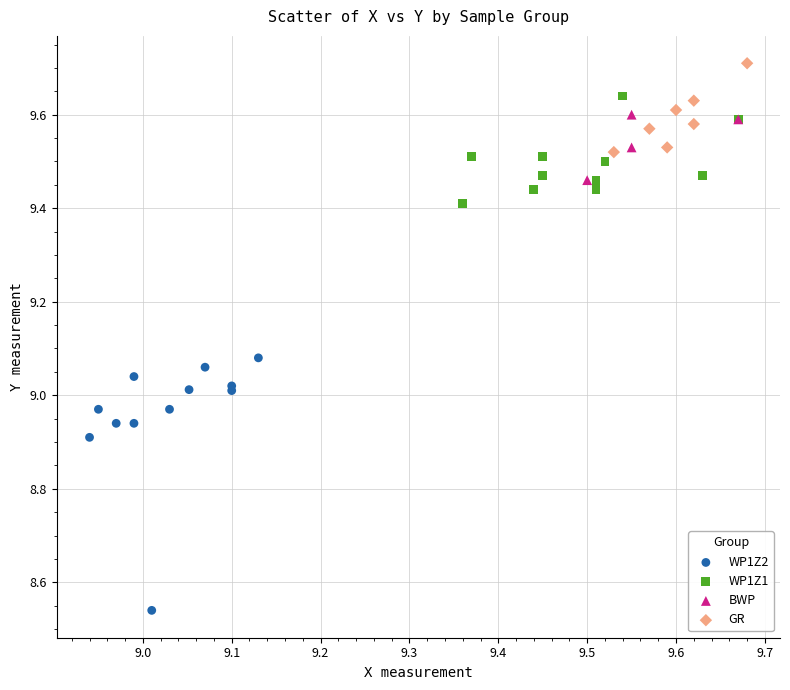

Which series reaches the minimum Y coordinate?

WP1Z2